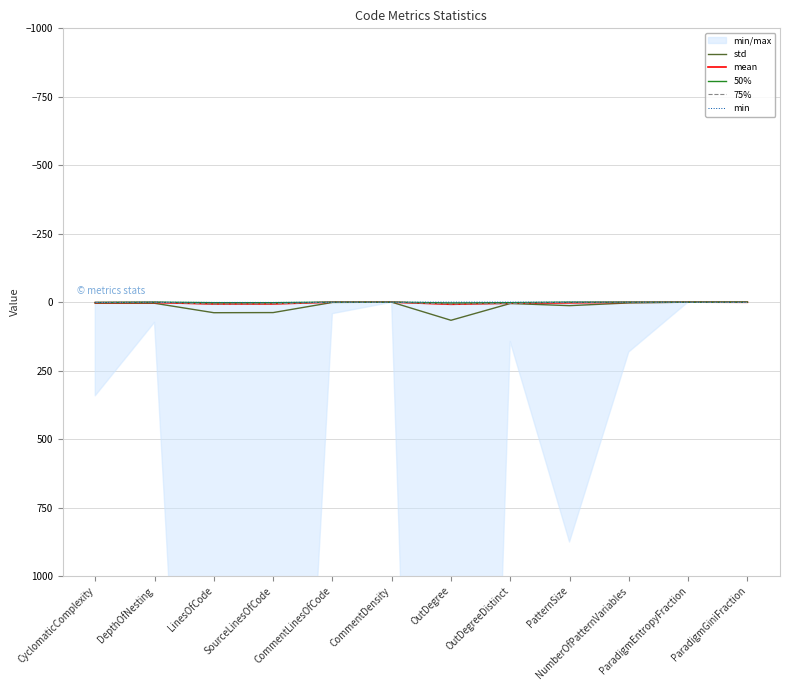

Reading left to right, transcribe all the data shown in this chart.

std: 3.9	4.1	38.6	38.1	1.0	0.0	66.2	4.9	12.8	2.9	0.0	0.5
mean: 1.8	1.4	6.8	6.6	0.1	0.0	7.9	4.0	2.5	0.6	0.0	0.4
50%: 1.0	0.0	2.0	2.0	0.0	0.0	3.0	2.0	0.0	0.0	0.0	0.0
75%: 1.0	0.0	7.0	6.0	0.0	0.0	7.0	5.0	0.0	0.0	0.0	1.0
min: 1.0	0.0	1.0	1.0	0.0	0.0	0.0	0.0	0.0	0.0	0.0	0.0